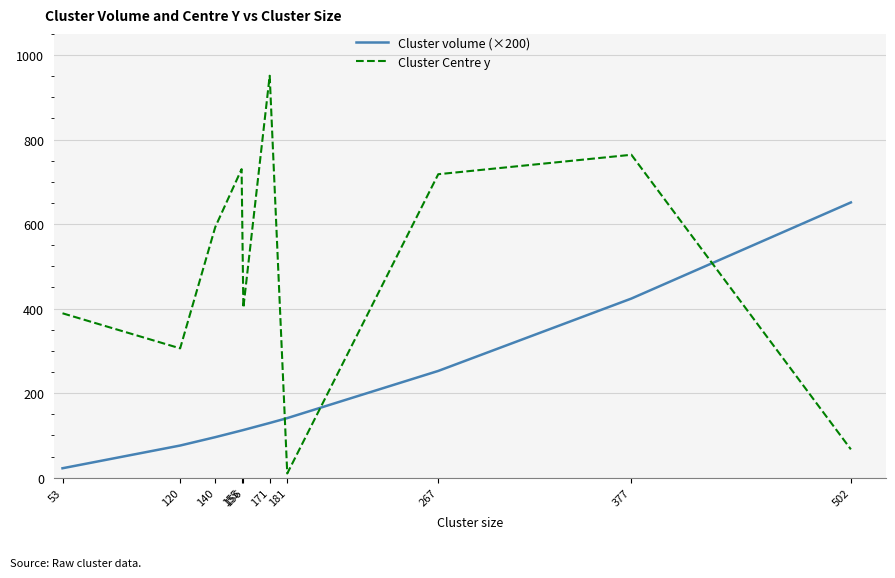

After their last crossing, which series has the higher values: Cluster Centre y or Cluster volume (×200)?

Cluster volume (×200)